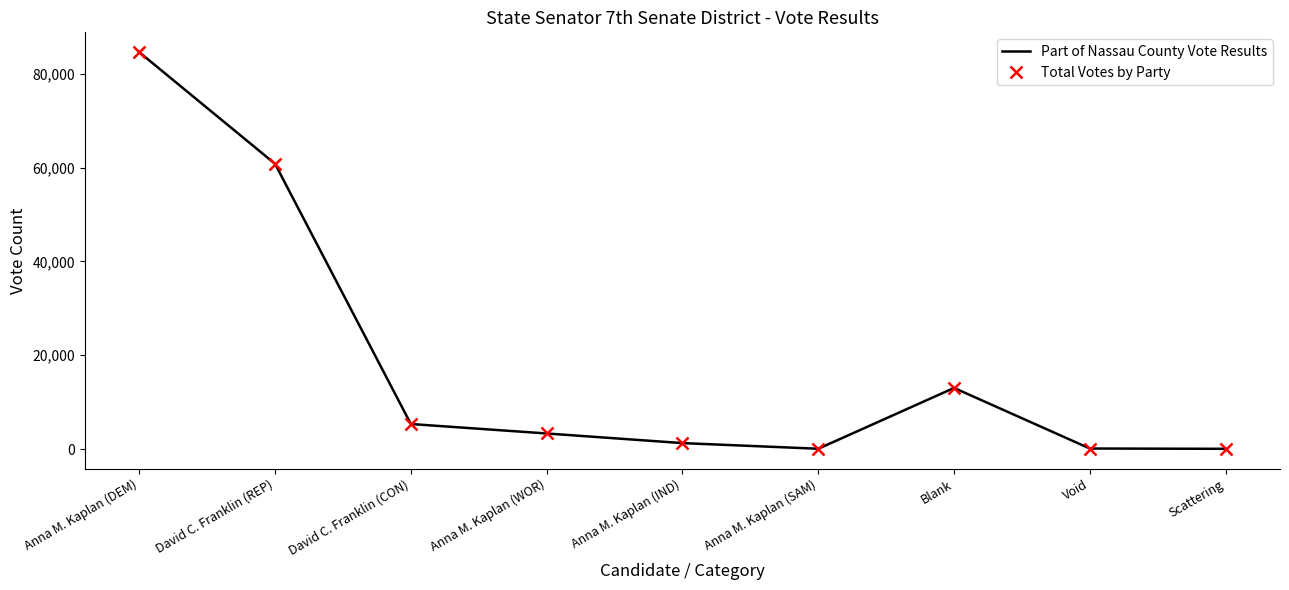

Is the value of Total Votes by Party at Anna M. Kaplan (DEM) greater than the value of Part of Nassau County Vote Results at Anna M. Kaplan (DEM)?

No